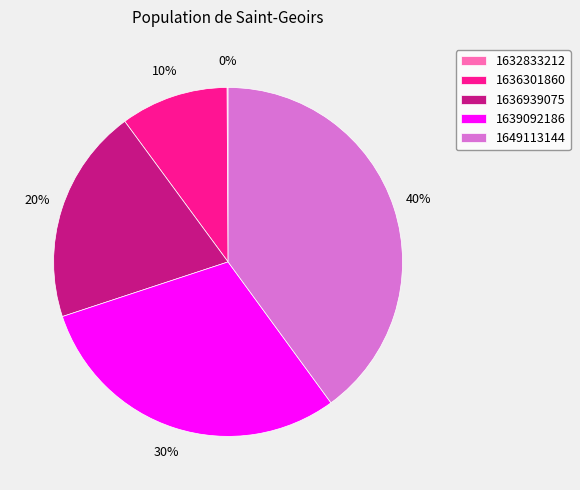

Which has a higher value, 1639092186 or 1649113144?

1649113144